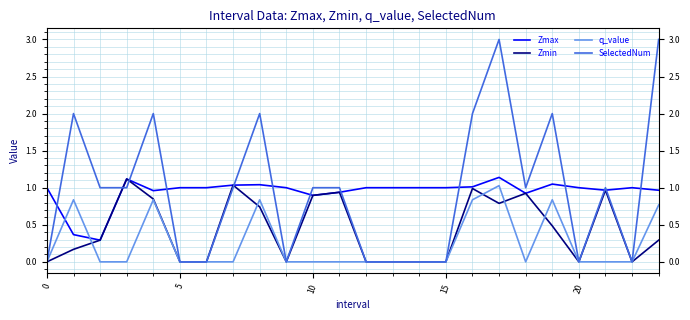

What is the minimum value for Zmax?

0.3